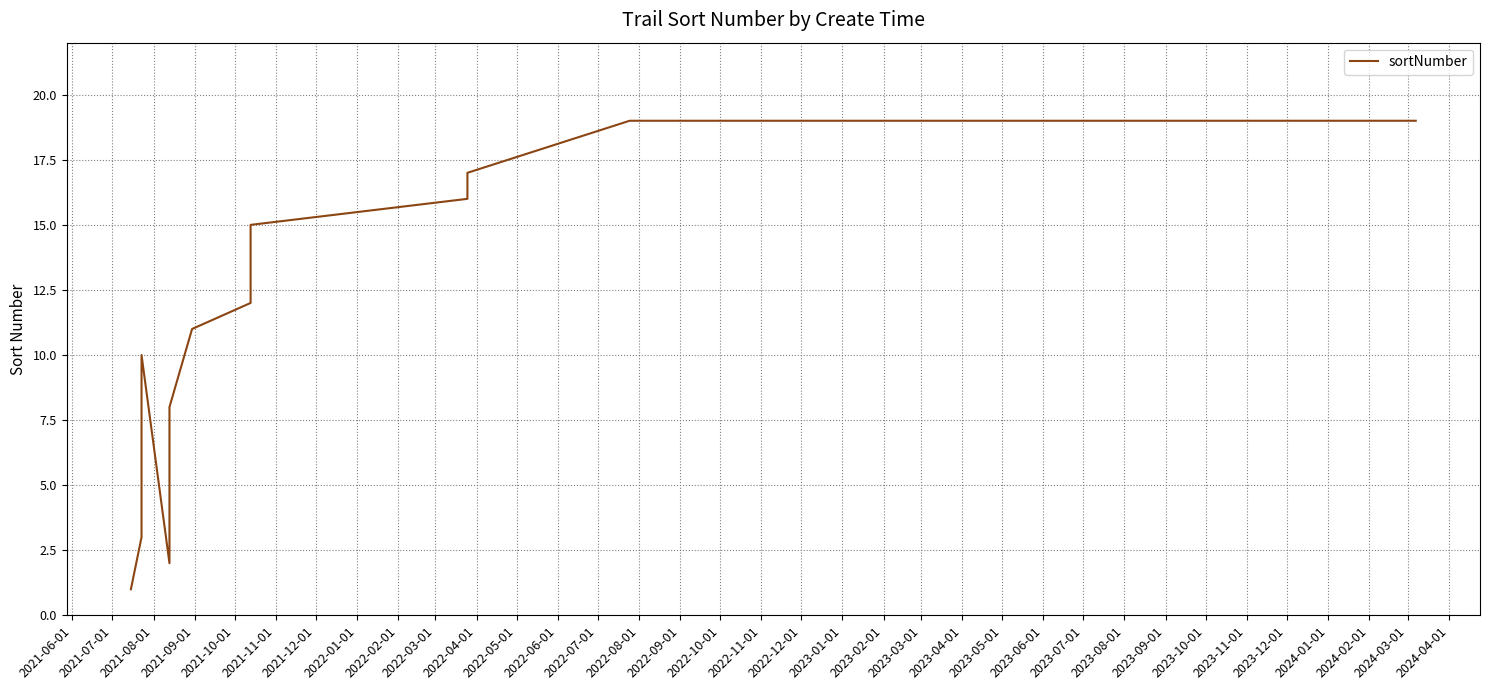

The value at 2022-05-01 is 8. True or false?

False